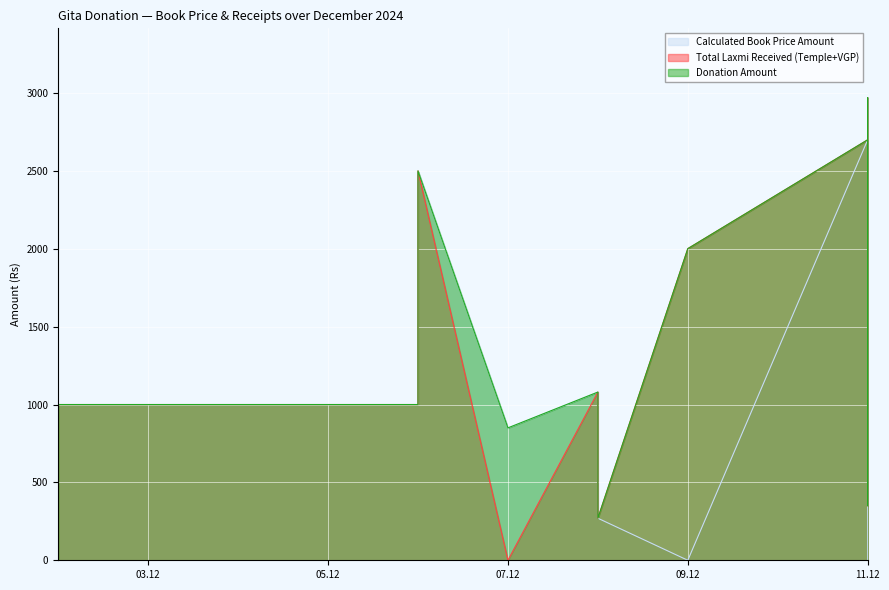

In Total Laxmi Received (Temple+VGP), how many points are lower than both neighbors (excluding endpoints)?

4